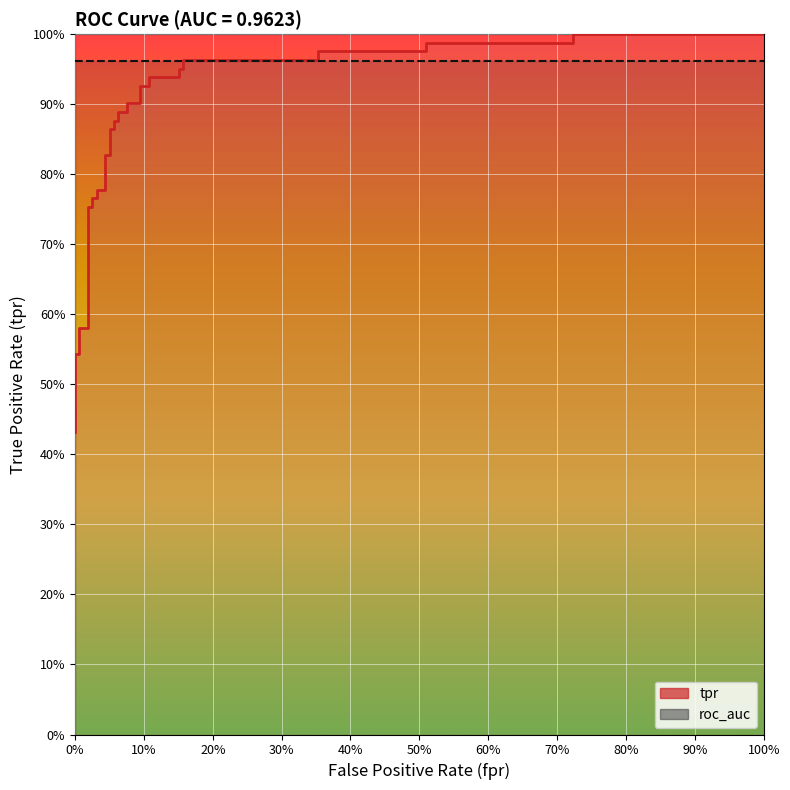

What is the value of the tpr (line) point at the 7th from the left?

0.8